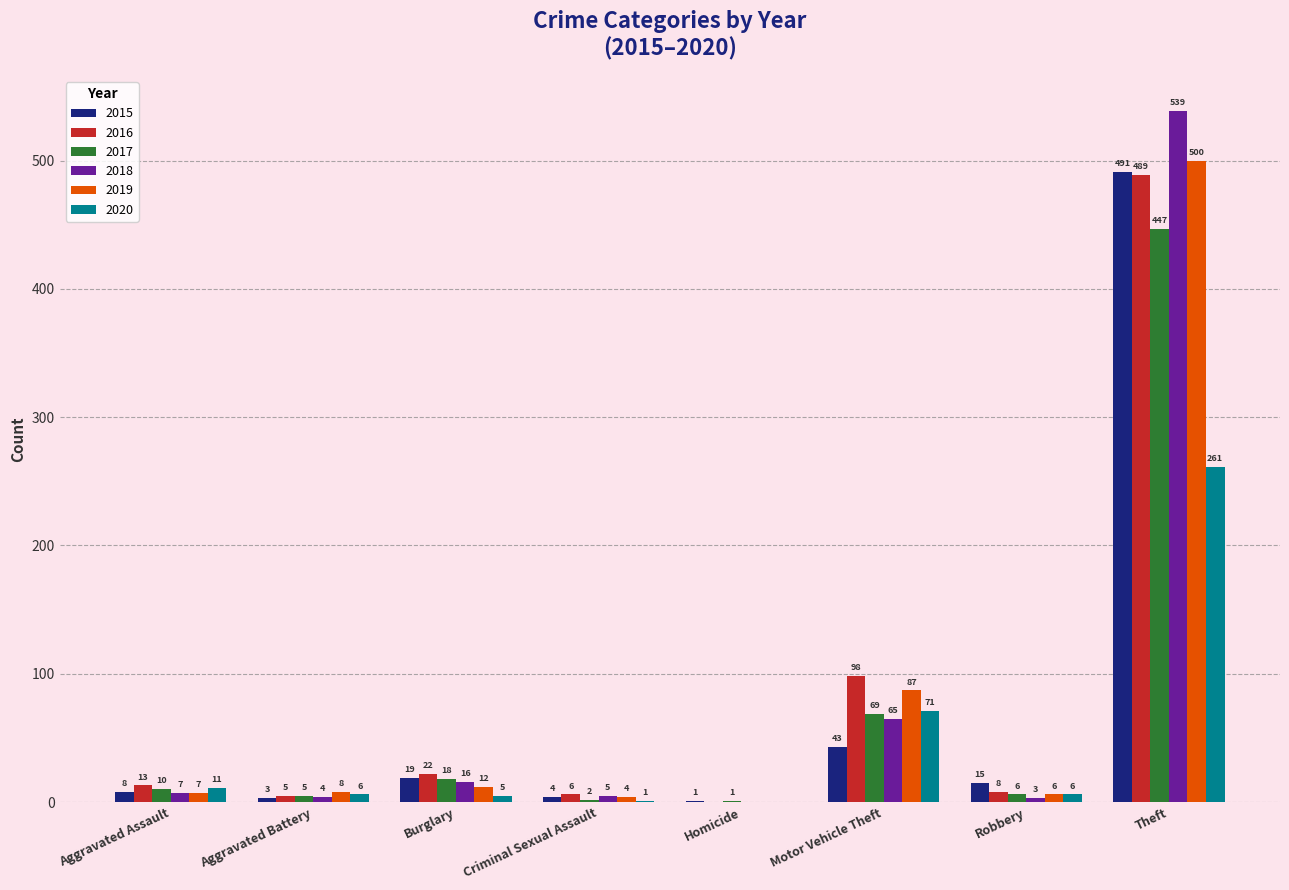

Which series has the widest spread of values?

2018